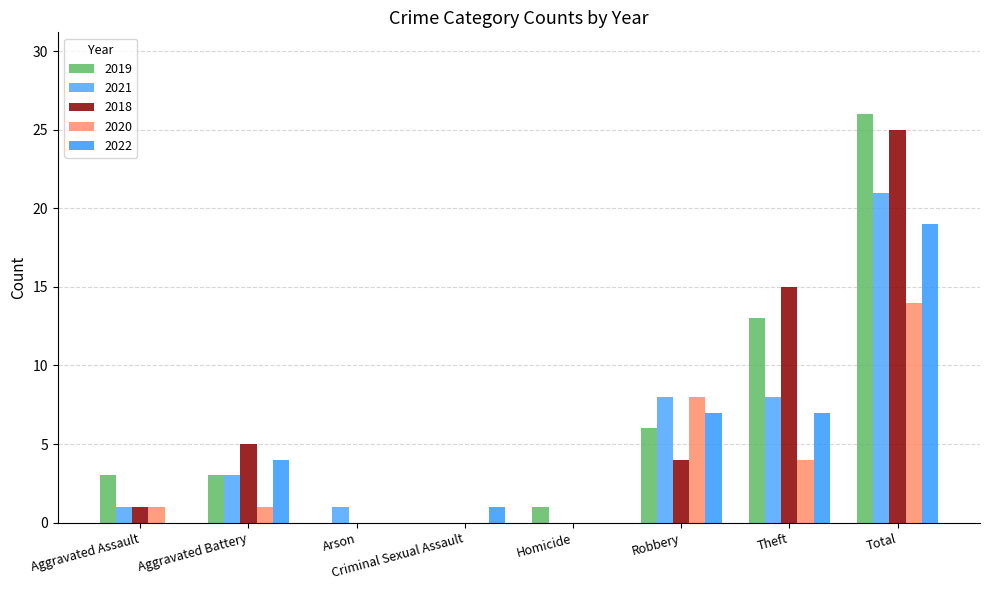

Which series changed the most between Aggravated Assault and Robbery?

2021